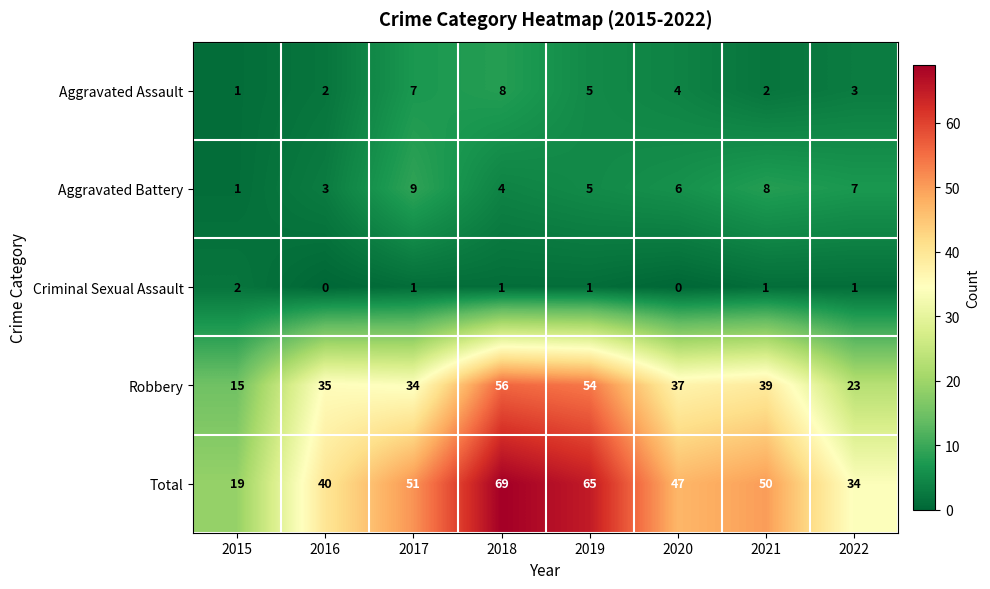

Which series has the largest total across all categories?

Total